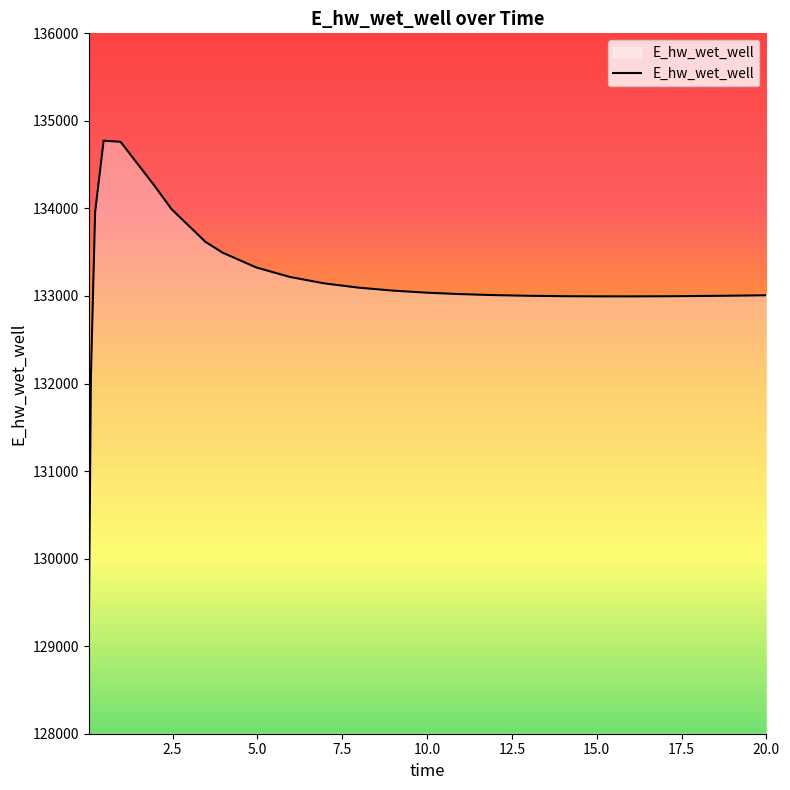

What is the smallest value displayed?

129124.5